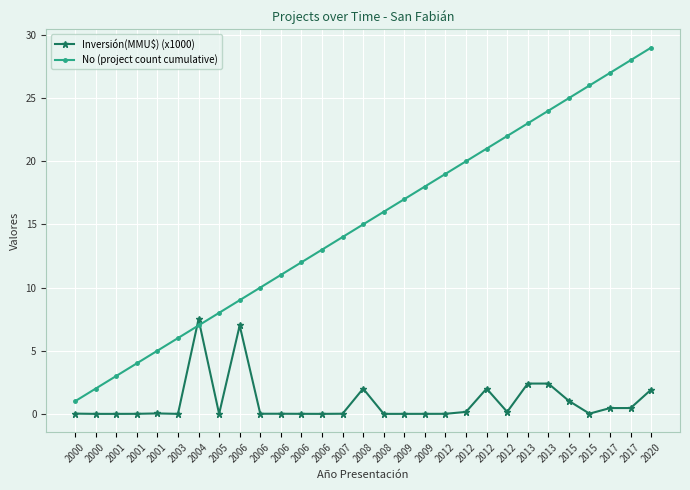

Where do No (project count cumulative) and Inversión(MMU$) (x1000) first cross each other?

2003 and 2004